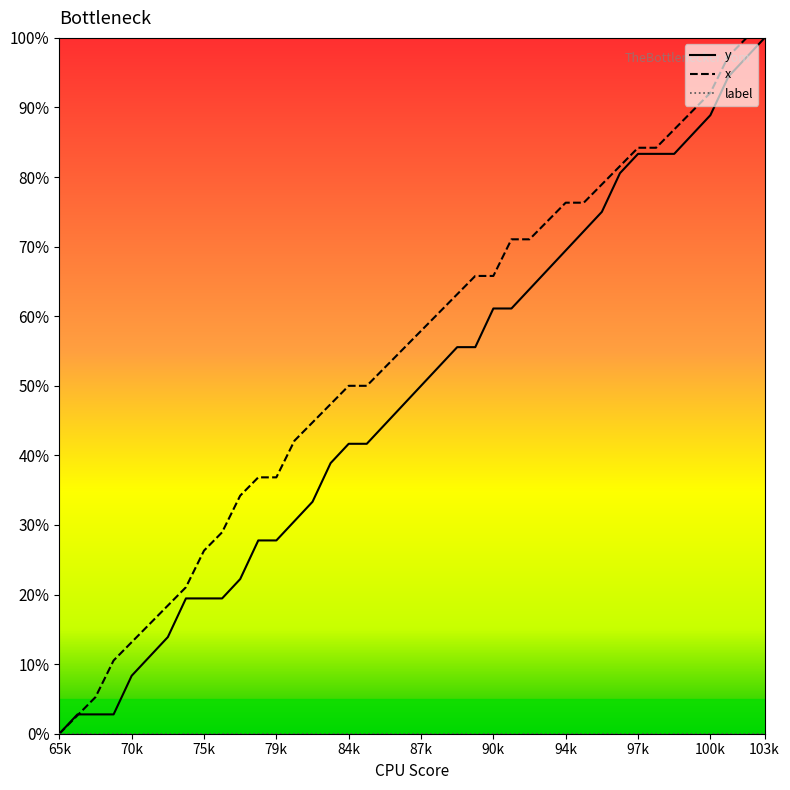

What is the highest value of the y series?

100.0